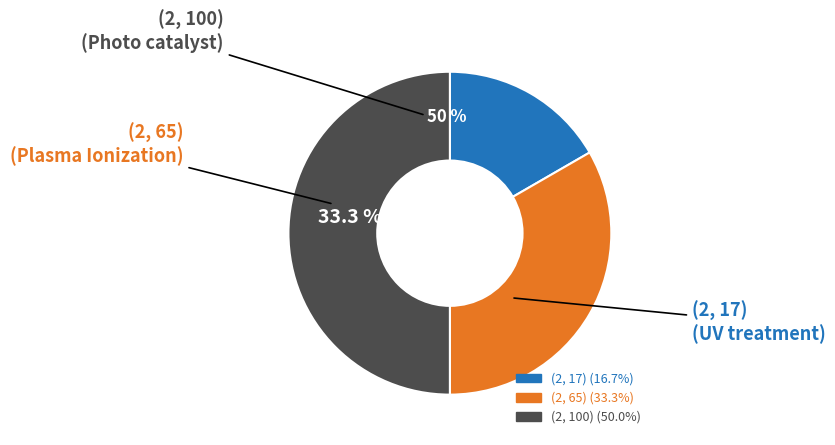

Rank the categories by value from lowest to highest.

(2, 17), (2, 65), (2, 100)